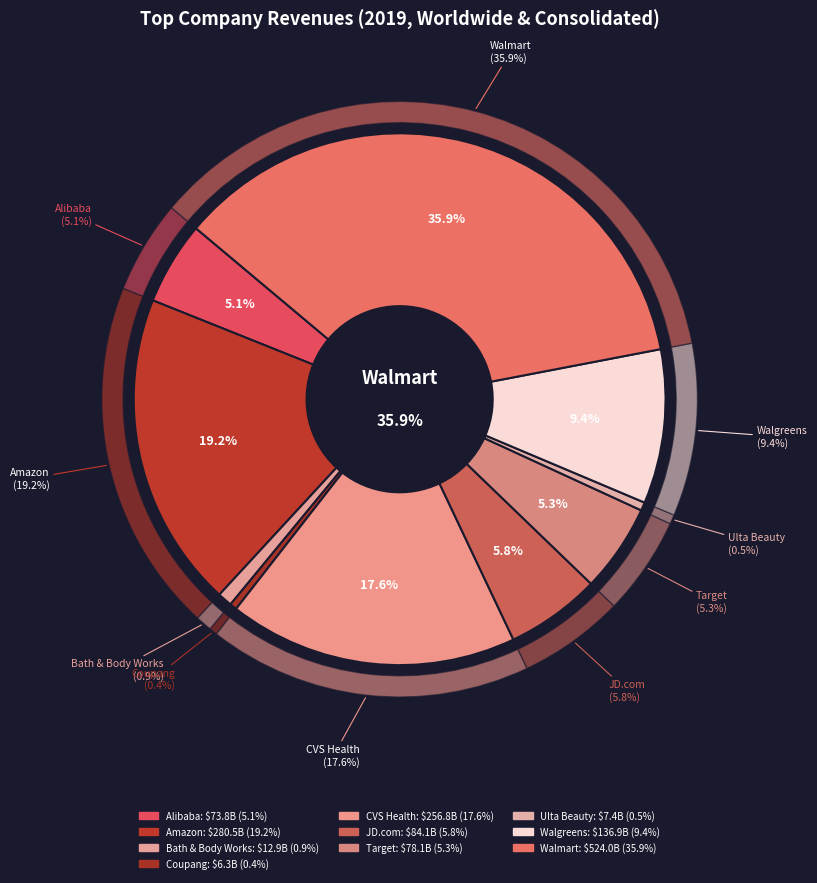

Is there any slice that represents more than half of the pie?

No